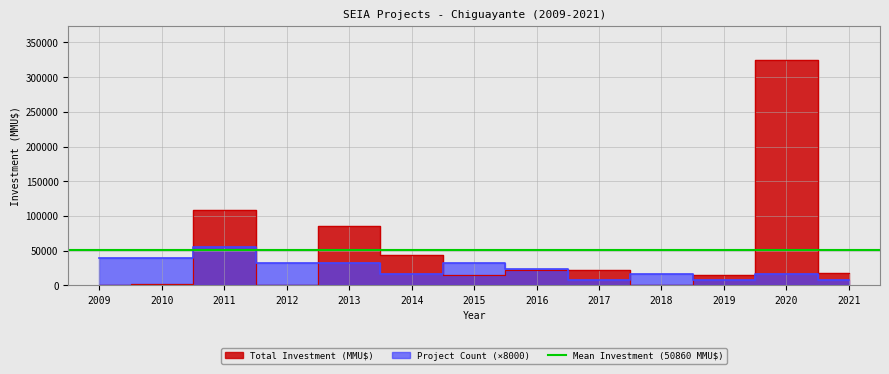

How many data points in Project Count are above 24000?

6